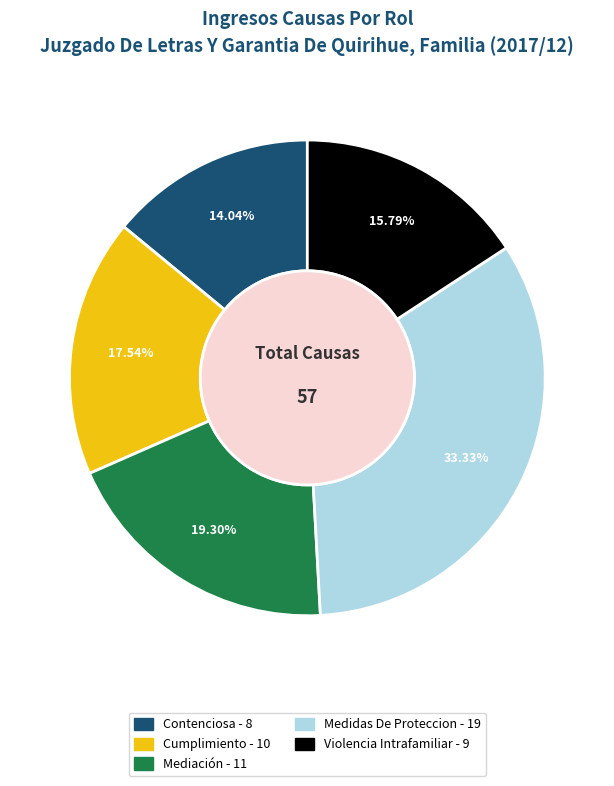

The Cumplimiento slice represents 18% of the pie. True or false?

True